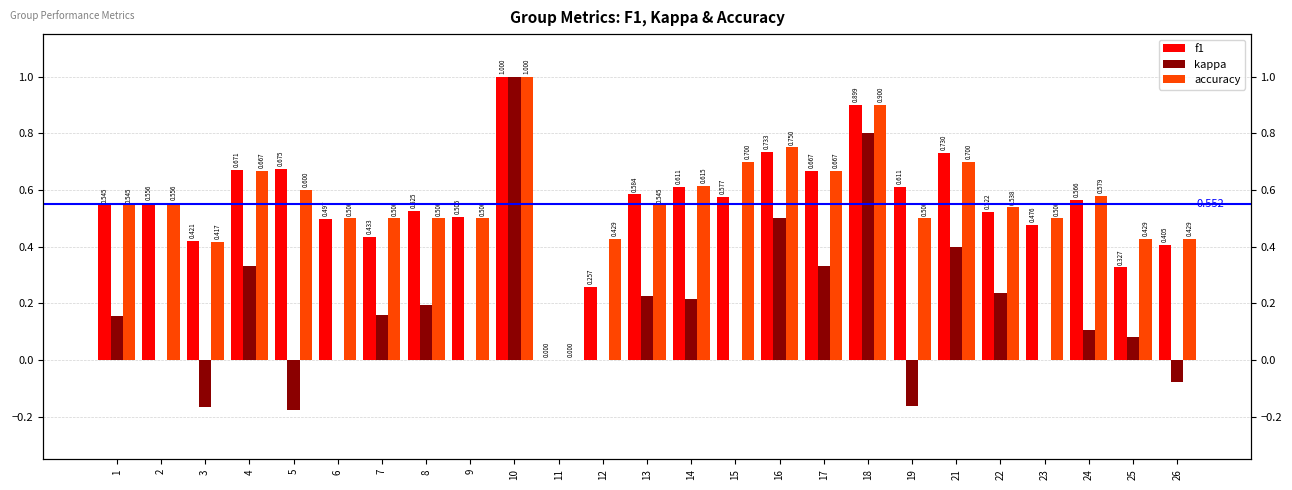

Reading left to right, list all the values displayed in this chart.

f1: 1=0.5	2=0.6	3=0.4	4=0.7	5=0.7	6=0.5	7=0.4	8=0.5	9=0.5	10=1.0	11=0.0	12=0.3	13=0.6	14=0.6	15=0.6	16=0.7	17=0.7	18=0.9	19=0.6	21=0.7	22=0.5	23=0.5	24=0.6	25=0.3	26=0.4
kappa: 1=0.2	2=0.0	3=-0.2	4=0.3	5=-0.2	6=0.0	7=0.2	8=0.2	9=0.0	10=1.0	11=0.0	12=0.0	13=0.2	14=0.2	15=0.0	16=0.5	17=0.3	18=0.8	19=-0.2	21=0.4	22=0.2	23=0.0	24=0.1	25=0.1	26=-0.1
accuracy: 1=0.5	2=0.6	3=0.4	4=0.7	5=0.6	6=0.5	7=0.5	8=0.5	9=0.5	10=1.0	11=0.0	12=0.4	13=0.5	14=0.6	15=0.7	16=0.8	17=0.7	18=0.9	19=0.5	21=0.7	22=0.5	23=0.5	24=0.6	25=0.4	26=0.4